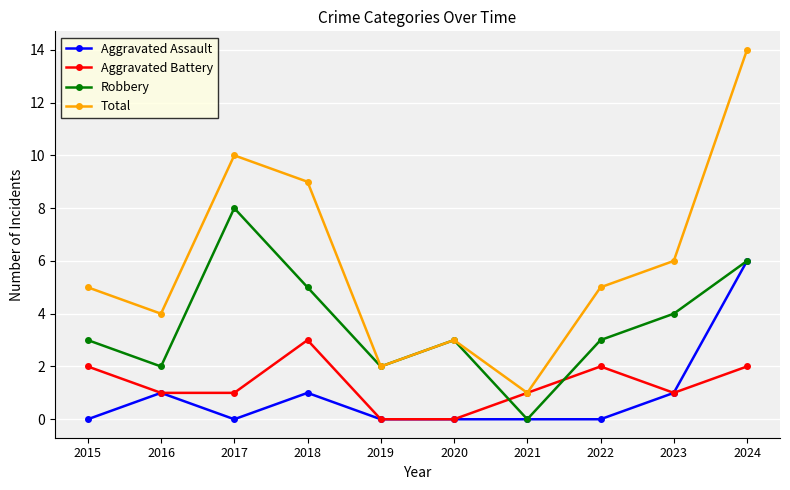

Which series changed the most between 2023 and 2024?

Total